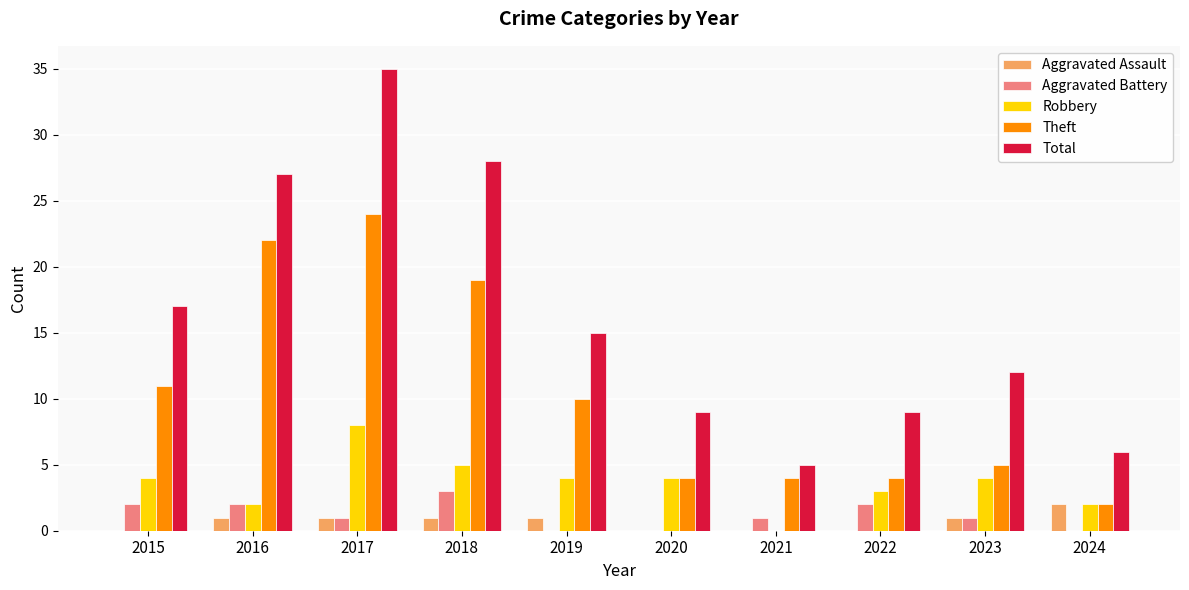

Does the chart contain stacked bars?

No